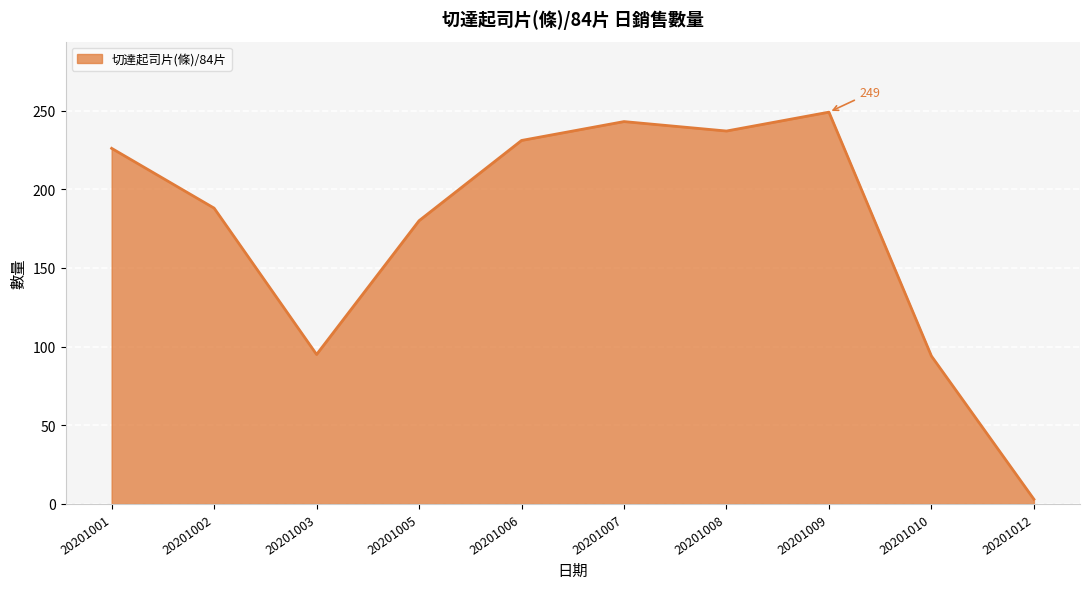

What is the ratio of the value at 20201003 to the value at 20201007?

0.4